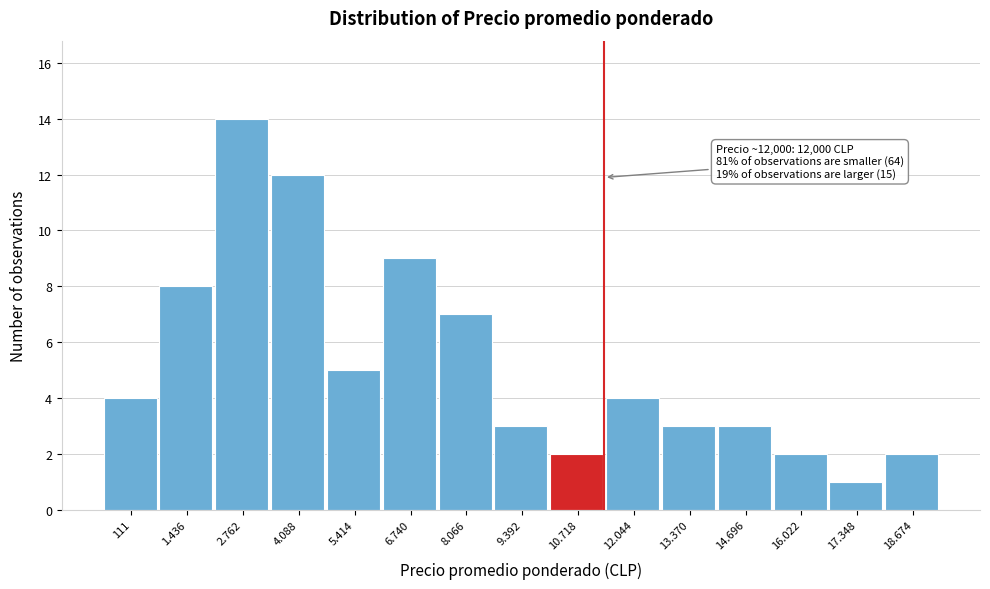

Reading left to right, what are all the values shown in this chart?

111=4	1.436=8	2.762=14	4.088=12	5.414=5	6.740=9	8.066=7	9.392=3	10.718=2	12.044=4	13.370=3	14.696=3	16.022=2	17.348=1	18.674=2